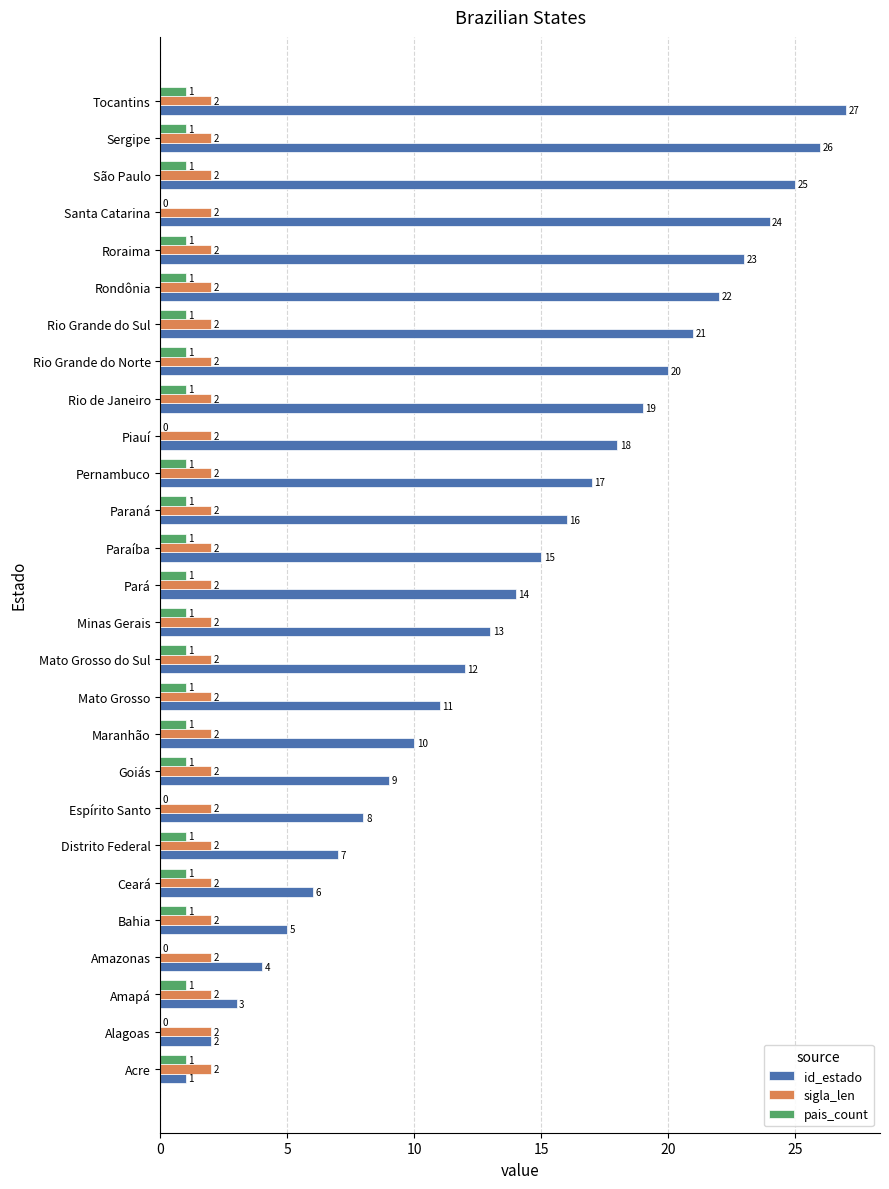

What is the sum of all id_estado values?

378